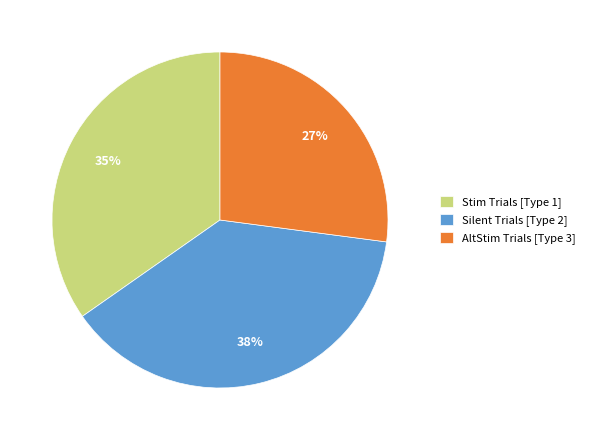

Is there a majority slice in this chart?

No